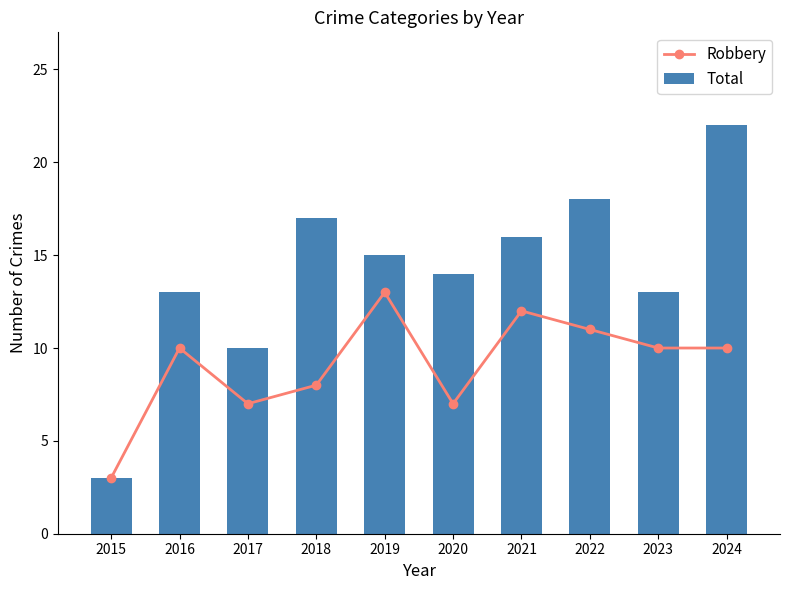

Reading left to right, list all the values displayed in this chart.

Robbery: 3	10	7	8	13	7	12	11	10	10
Total: 3	13	10	17	15	14	16	18	13	22